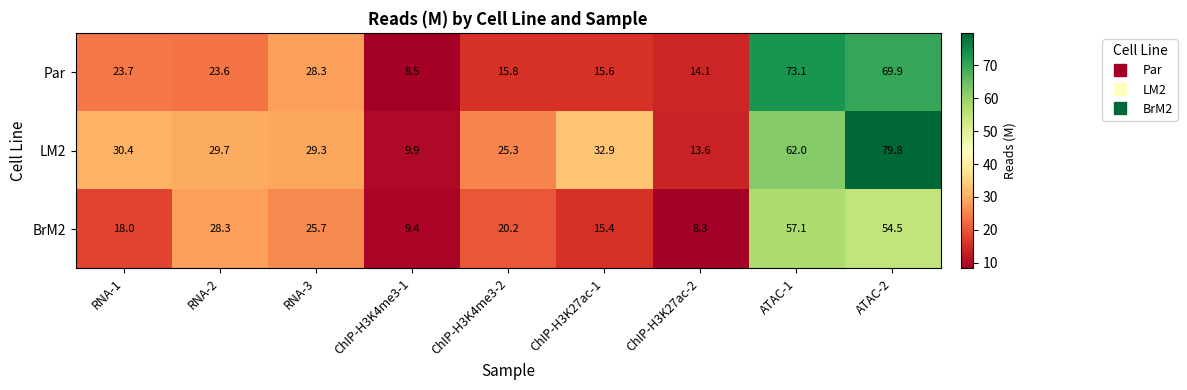

Reading left to right, list all the values displayed in this chart.

Par: RNA-1=23.7	RNA-2=23.6	RNA-3=28.3	ChIP-H3K4me3-1=8.5	ChIP-H3K4me3-2=15.8	ChIP-H3K27ac-1=15.6	ChIP-H3K27ac-2=14.1	ATAC-1=73.1	ATAC-2=69.9
LM2: RNA-1=30.4	RNA-2=29.7	RNA-3=29.3	ChIP-H3K4me3-1=9.9	ChIP-H3K4me3-2=25.3	ChIP-H3K27ac-1=32.9	ChIP-H3K27ac-2=13.6	ATAC-1=62.0	ATAC-2=79.8
BrM2: RNA-1=18.0	RNA-2=28.3	RNA-3=25.7	ChIP-H3K4me3-1=9.4	ChIP-H3K4me3-2=20.2	ChIP-H3K27ac-1=15.4	ChIP-H3K27ac-2=8.3	ATAC-1=57.1	ATAC-2=54.5